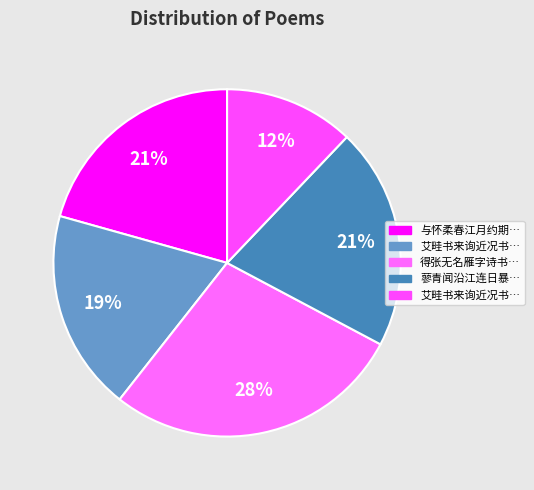

Count the number of slices in the pie.

5